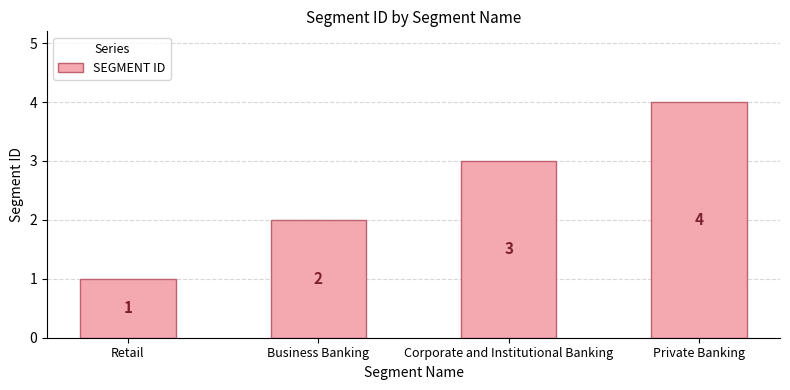

Are the bars grouped side by side (vs. stacked)?

No